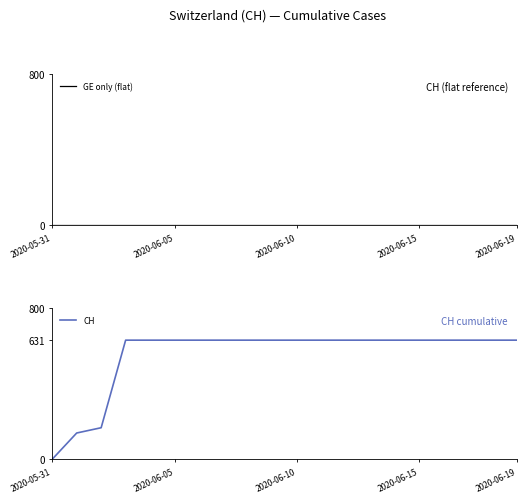

Between 16 and 13, which is larger?

16